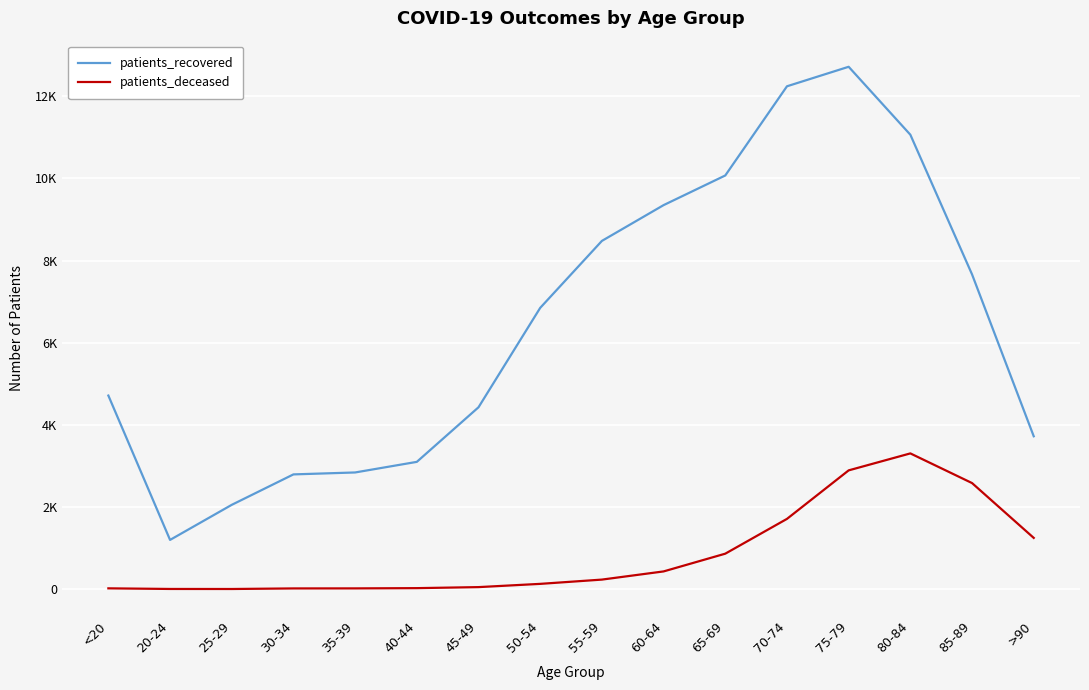

What is the value of the patients_recovered point at the 12th from the left?

12241